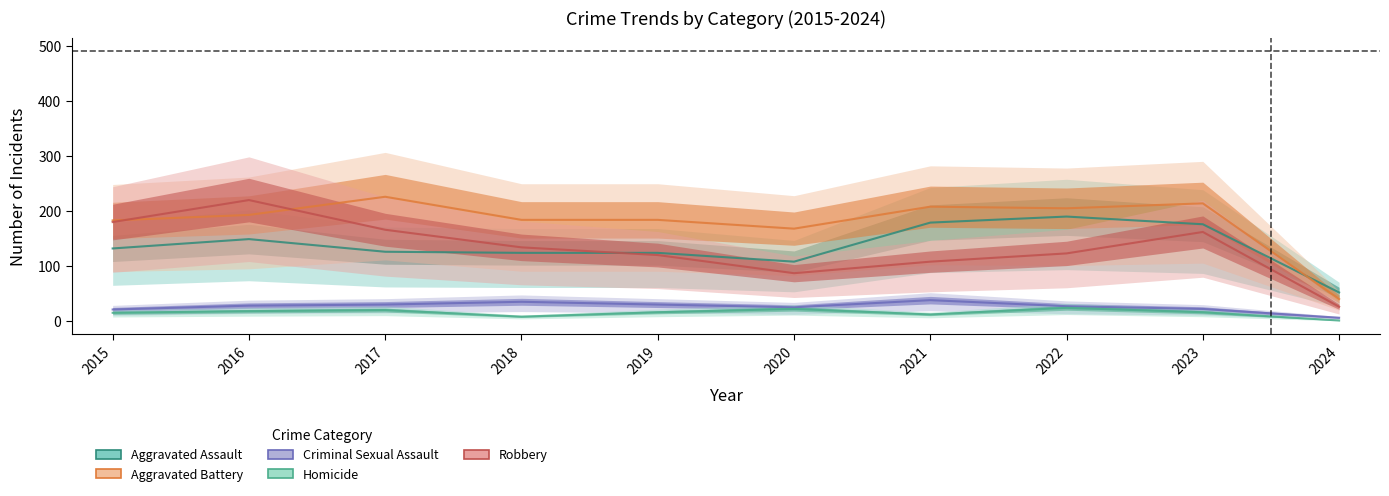

Reading left to right, what are all the values shown in this chart?

Aggravated Assault: 2015=132	2016=149	2017=126	2018=124	2019=124	2020=108	2021=179	2022=190	2023=176	2024=52
Aggravated Battery: 2015=183	2016=193	2017=226	2018=184	2019=184	2020=168	2021=208	2022=205	2023=214	2024=40
Criminal Sexual Assault: 2015=21	2016=28	2017=30	2018=35	2019=30	2020=25	2021=38	2022=27	2023=22	2024=6
Homicide: 2015=15	2016=18	2017=20	2018=8	2019=16	2020=22	2021=12	2022=24	2023=16	2024=1
Robbery: 2015=180	2016=220	2017=166	2018=134	2019=120	2020=87	2021=108	2022=123	2023=162	2024=26